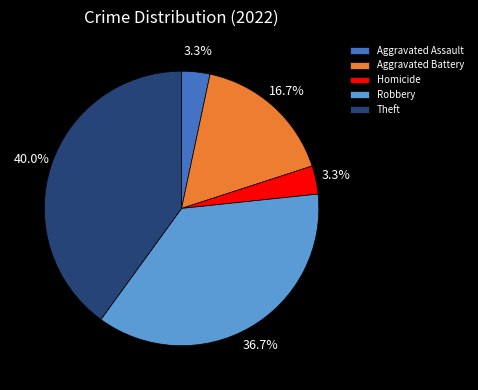

Which category has the biggest portion of the pie?

Theft